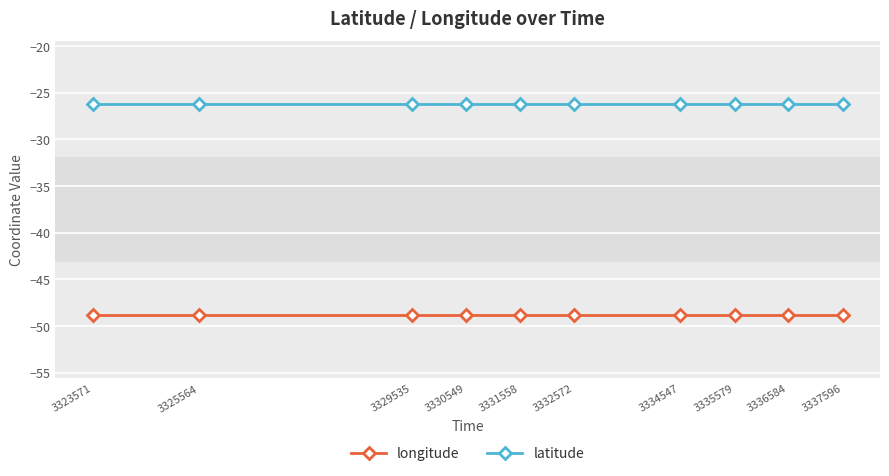

What is the spread (max minus min) of values at 3332572?

22.6